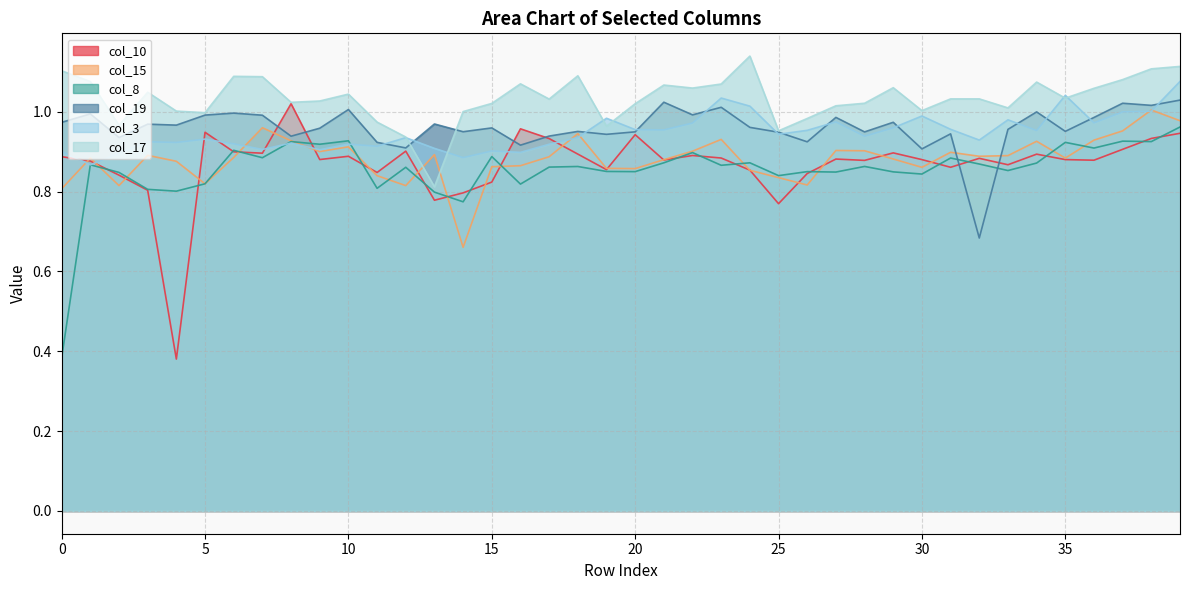

What is the highest value of the col_17 series?

1.1